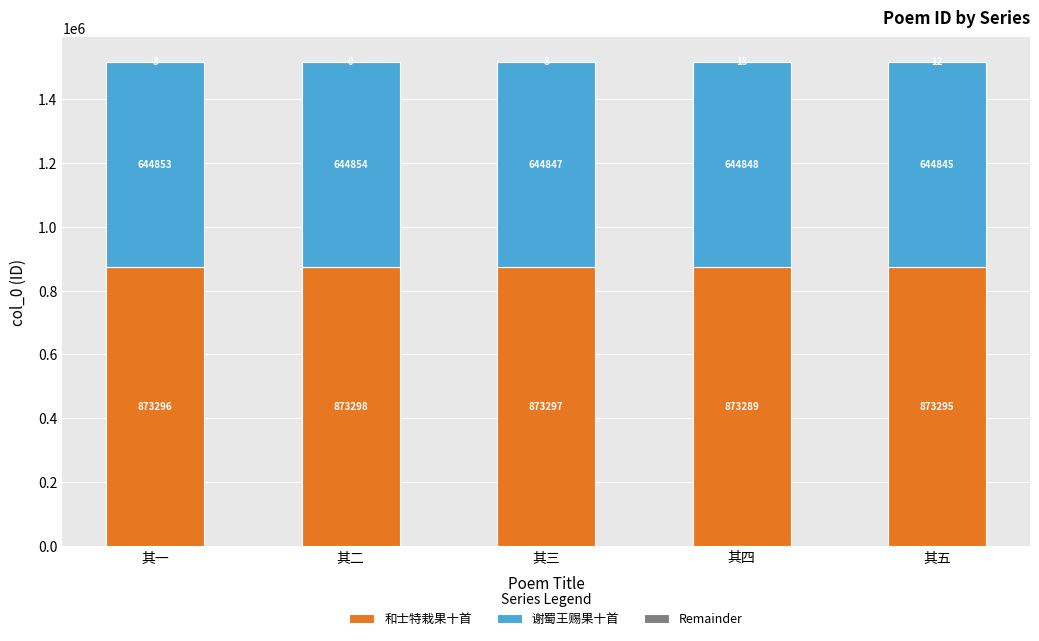

Does the chart contain stacked bars?

Yes